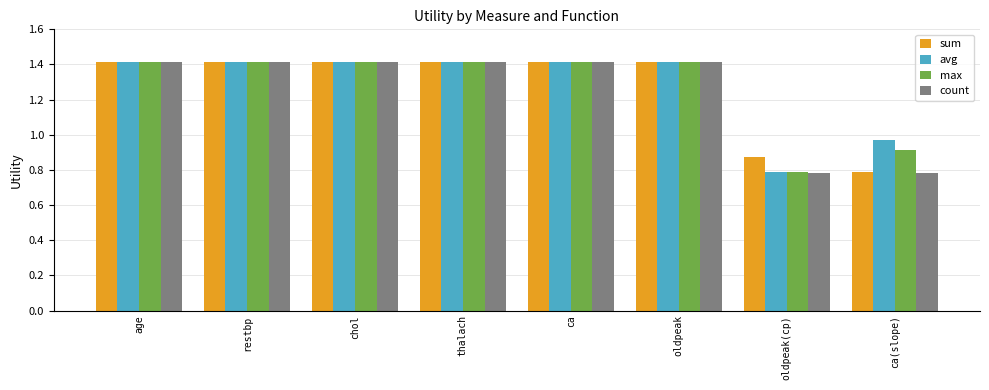

What position from the left is age?

1